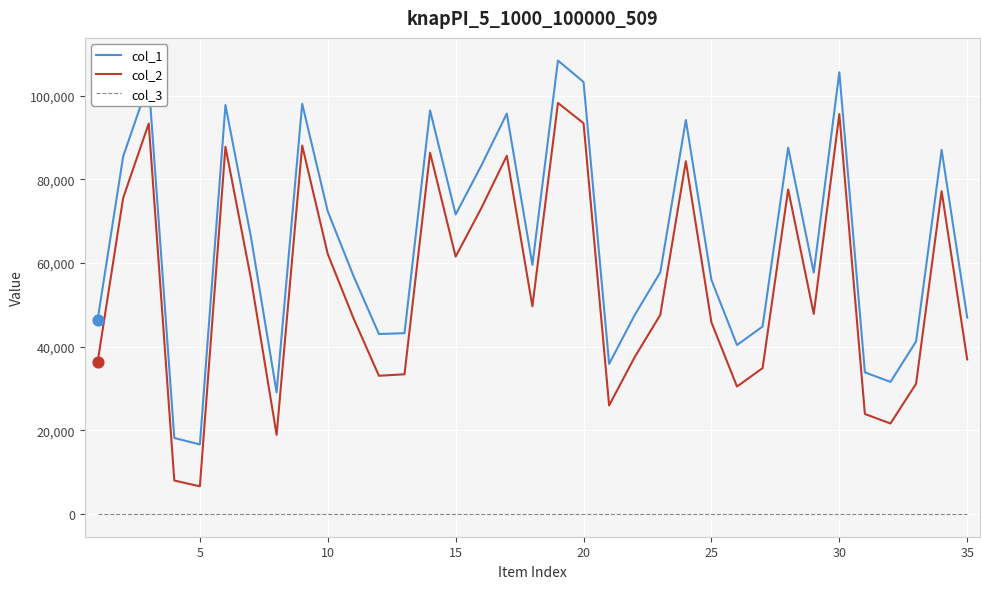

At how many categories does at least one series exceed 4889?

35